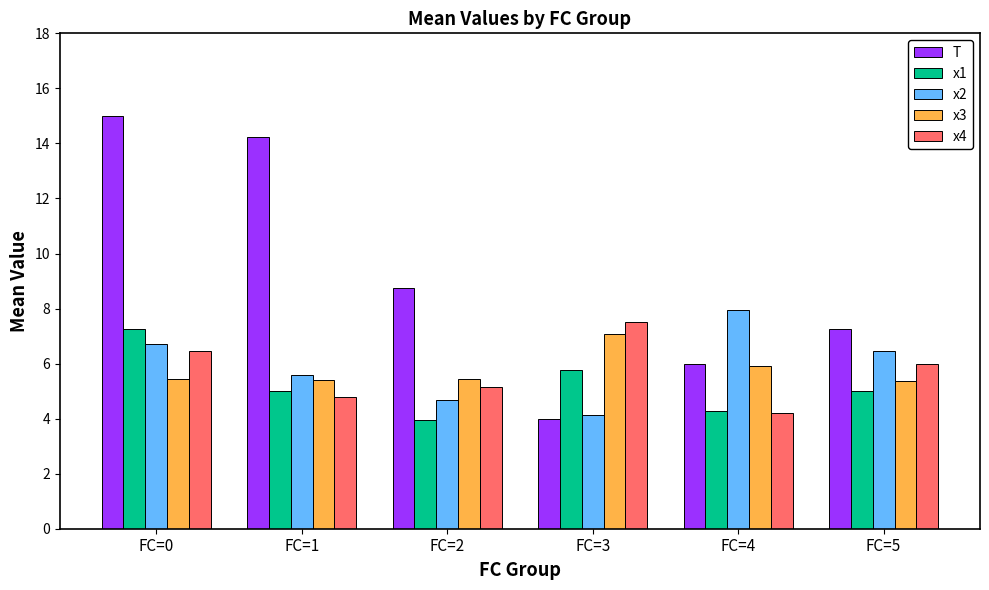

Count the number of data series in this chart.

5